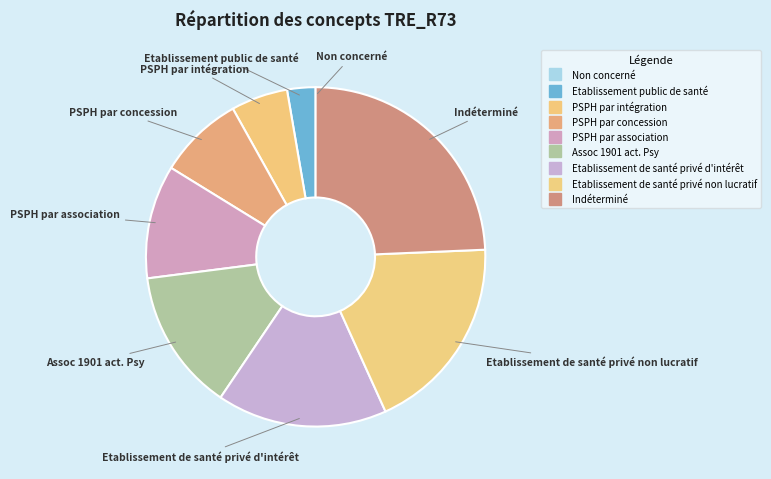

To the nearest percent, what is the average slice percentage?

11%